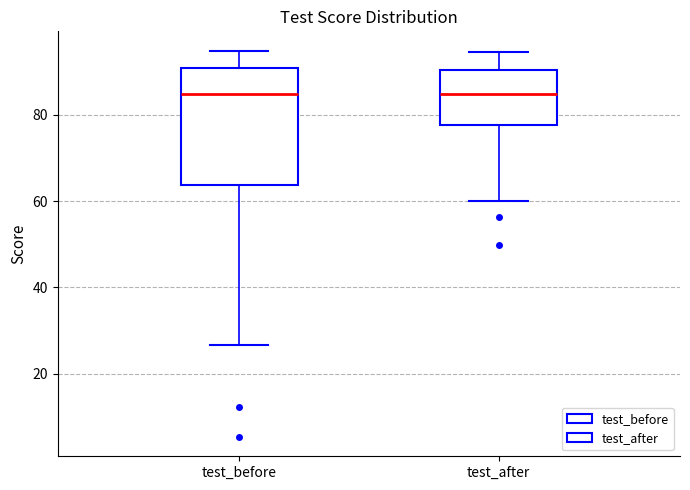

Reading left to right, read every box against the y-axis: the position of its median line, the range the box covers, and the ends of its whiskers. The values are not printed on the chart, so give them approximately, as read against the axis.

test_before: median 84, box 64 to 90, whiskers 26 to 94
test_after: median 84, box 78 to 90, whiskers 60 to 94